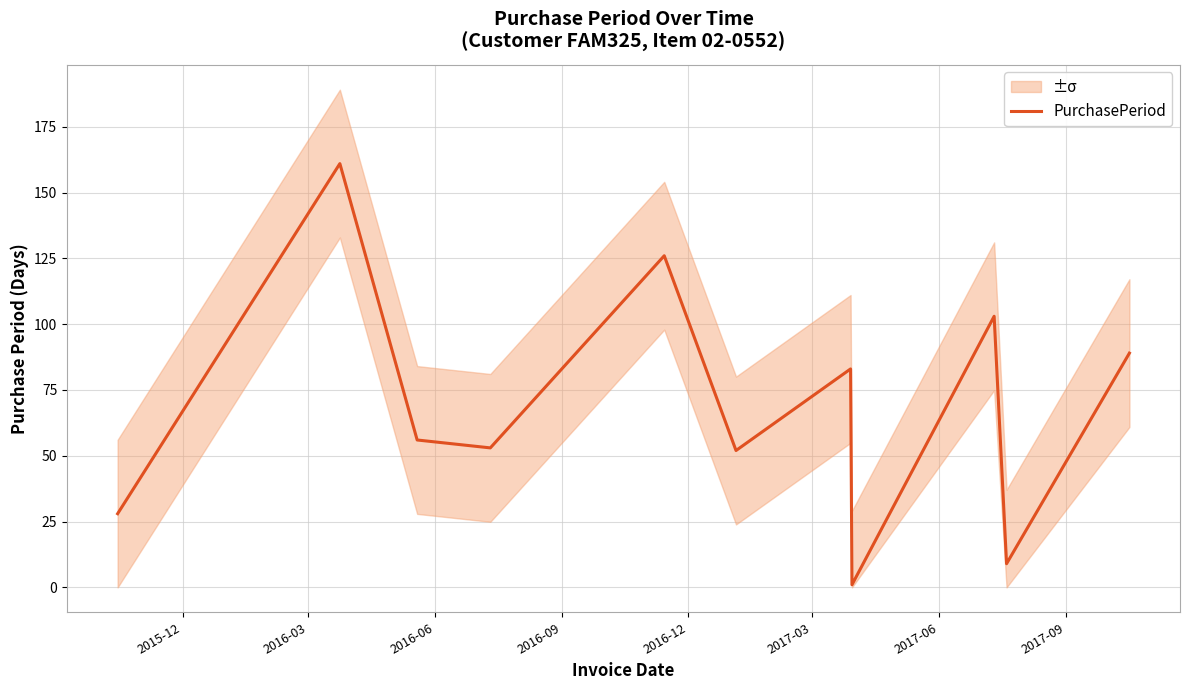

What is the maximum value for PurchasePeriod?

161